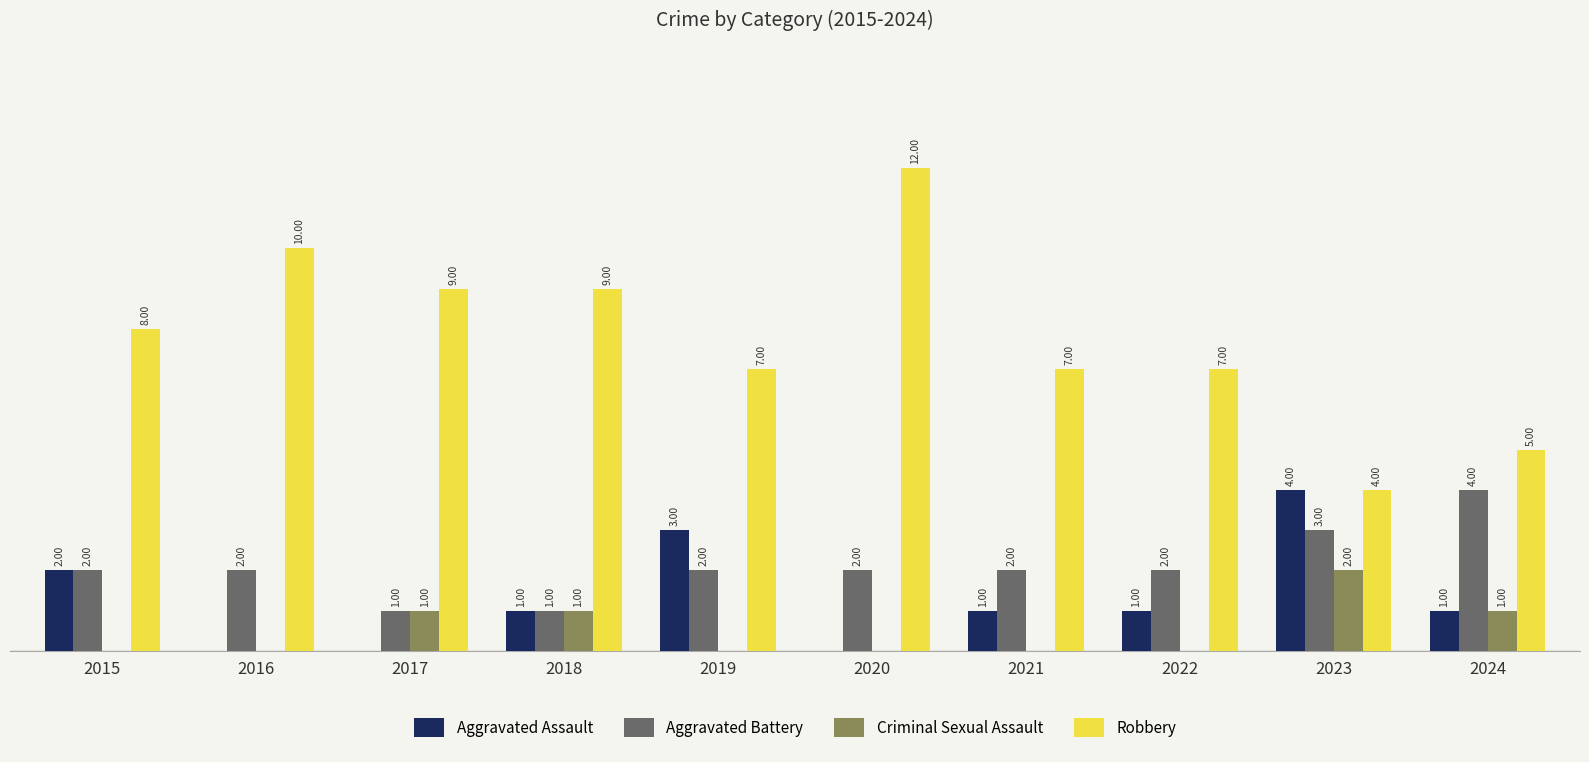

Which series has the largest total across all categories?

Robbery